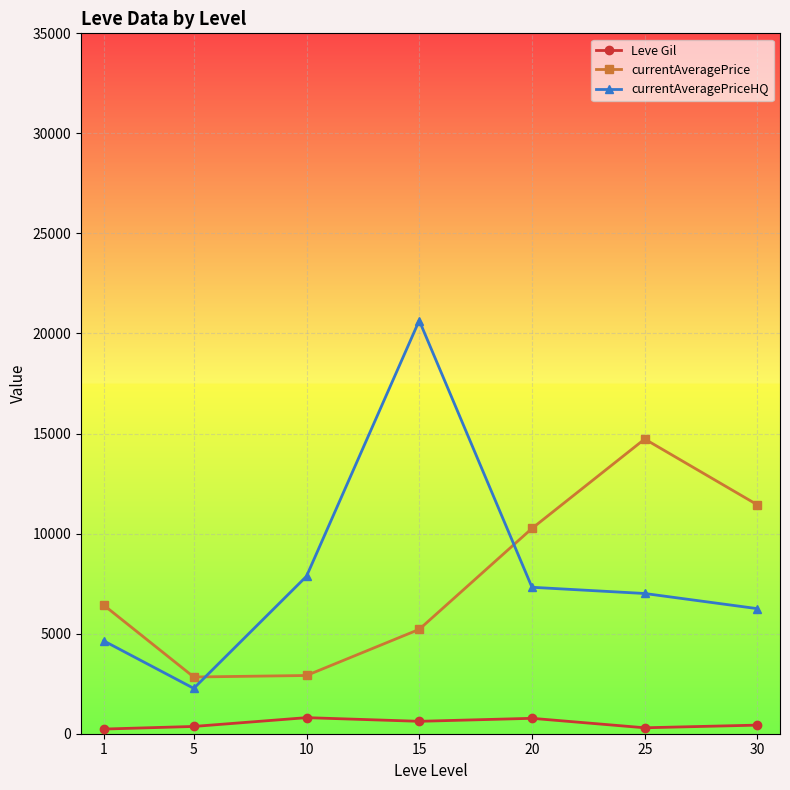

What are all the series names shown in the legend?

Leve Gil, currentAveragePrice, currentAveragePriceHQ